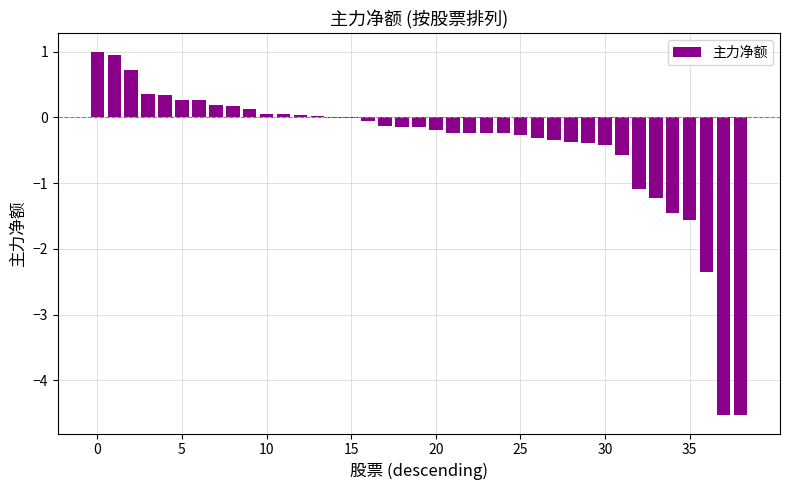

What is the sum of all values?

-16.4